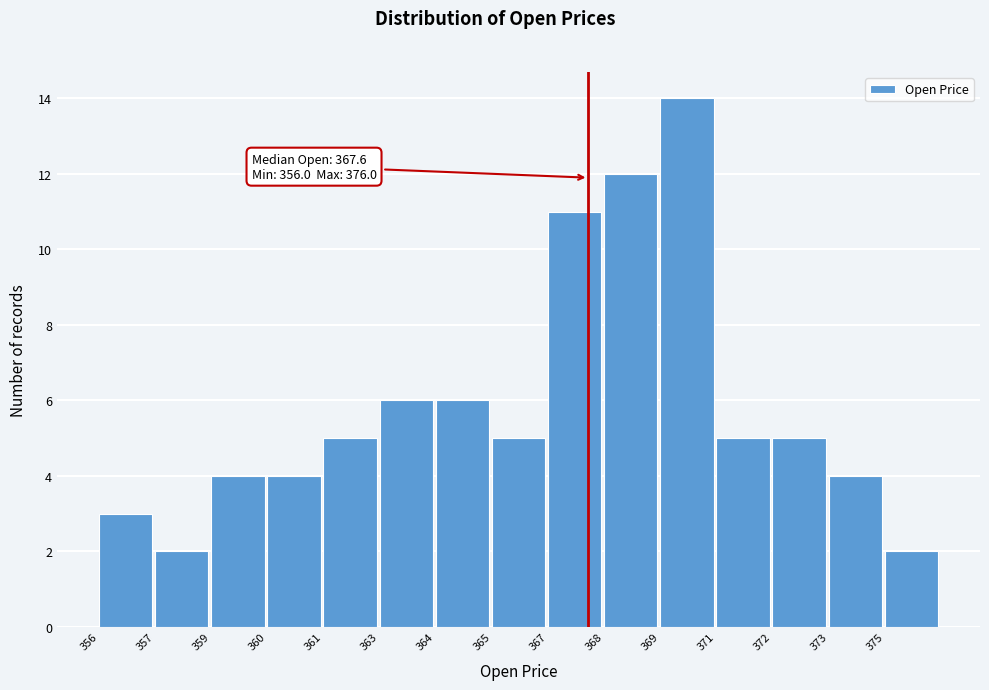

Reading left to right, what are all the values shown in this chart?

356=3	357=2	359=4	360=4	361=5	363=6	364=6	365=5	367=11	368=12	369=14	371=5	372=5	373=4	375=2